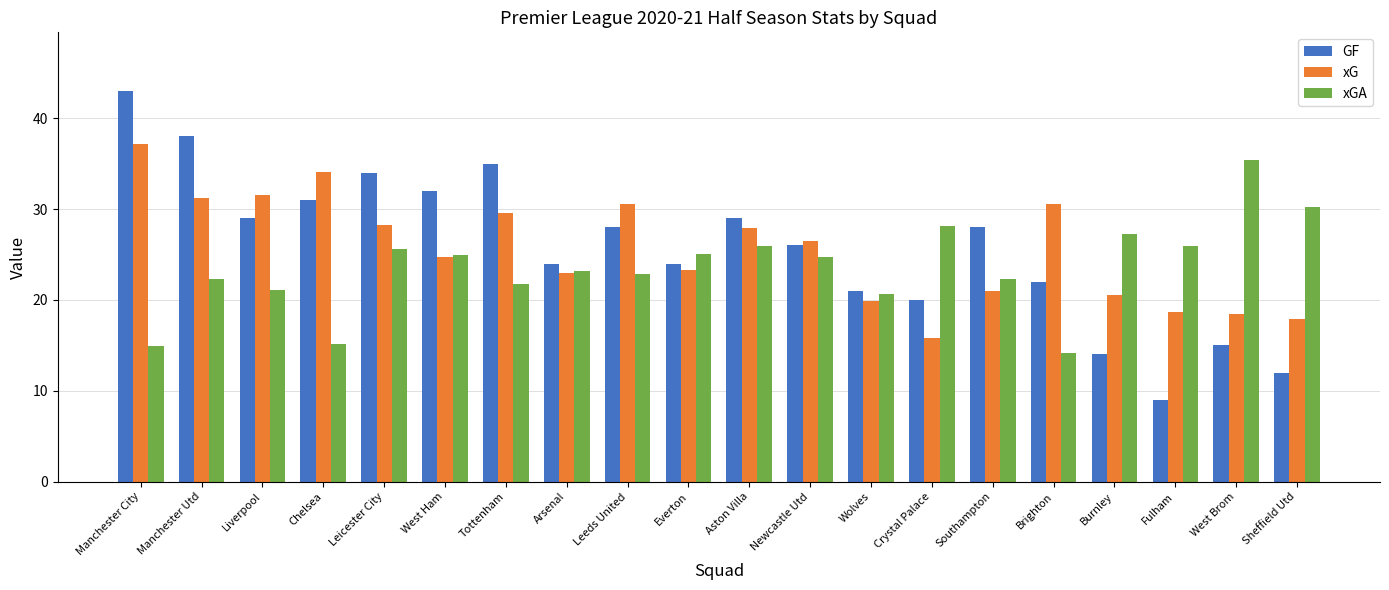

What is the average value of the GF series?

25.7